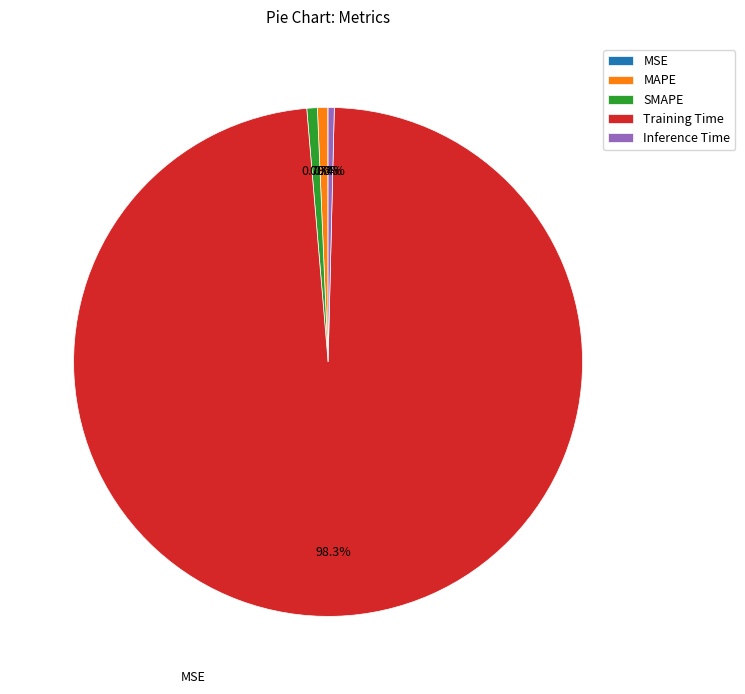

Do Training Time and Inference Time together represent more than half of the pie?

Yes